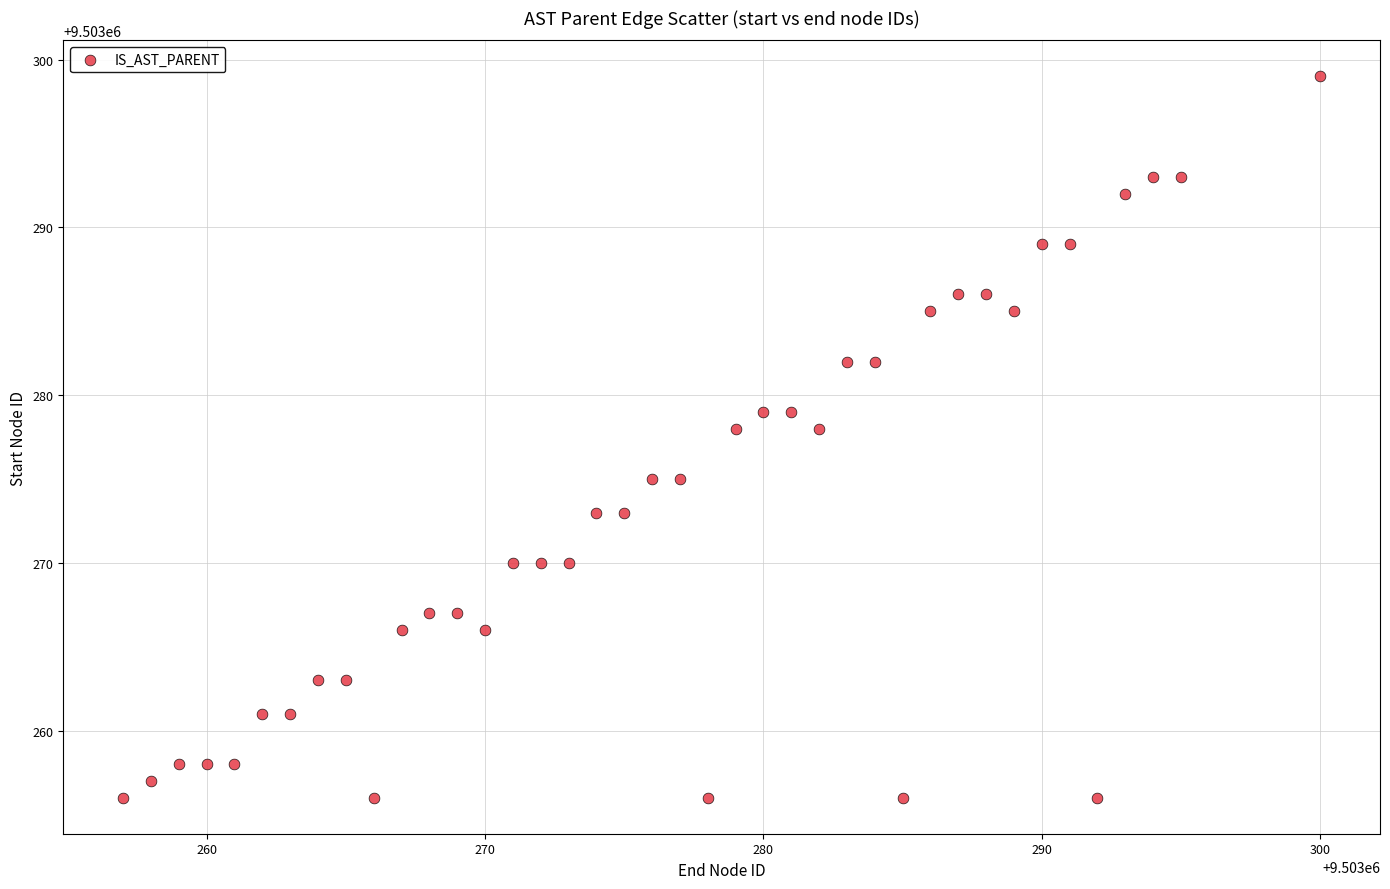

What is the range of X values (max minus min)?

43